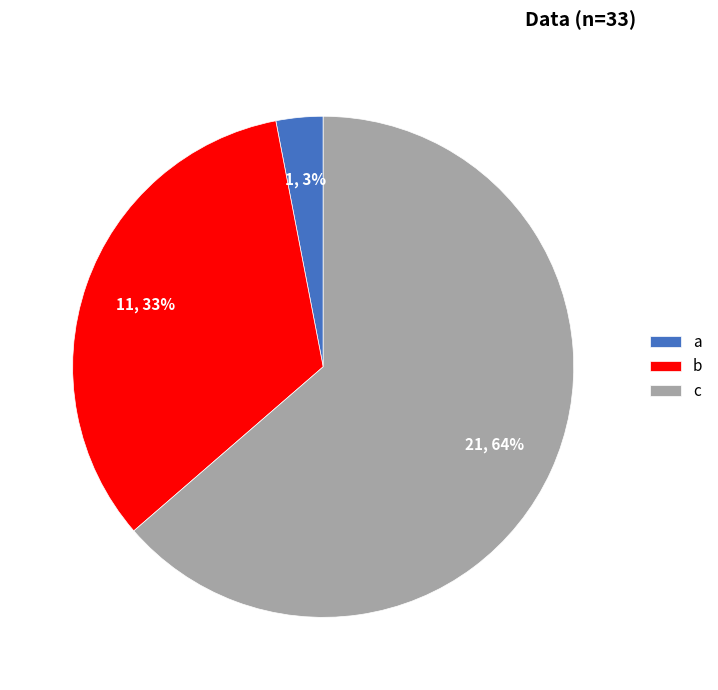

Combined, do b and a account for over 50%?

No